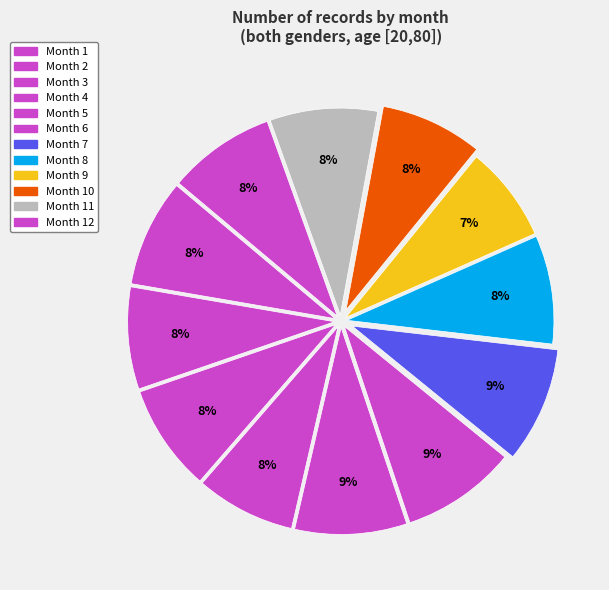

Rank the categories by value from lowest to highest.

Month 9, Month 4, Month 2, Month 10, Month 3, Month 12, Month 11, Month 1, Month 8, Month 5, Month 6, Month 7